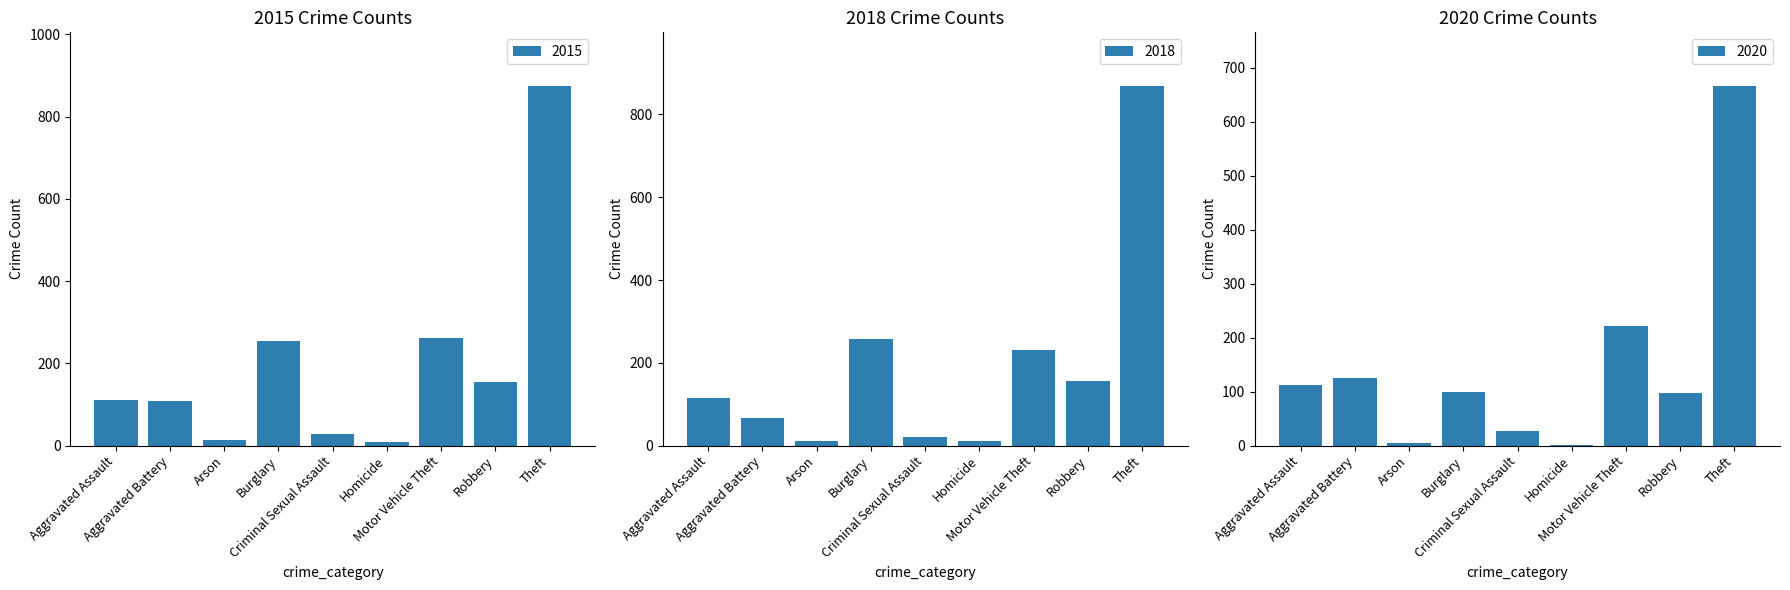

What is the approximate value of 2015 at Burglary?

254